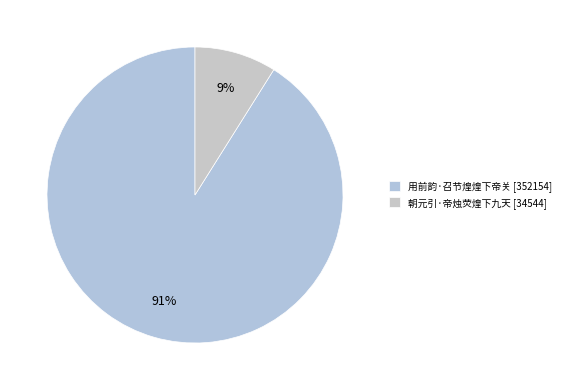

To the nearest percent, what is the difference between the 用前韵·召节煌煌下帝关 and 朝元引·帝烛荧煌下九天 slice percentages?

82%